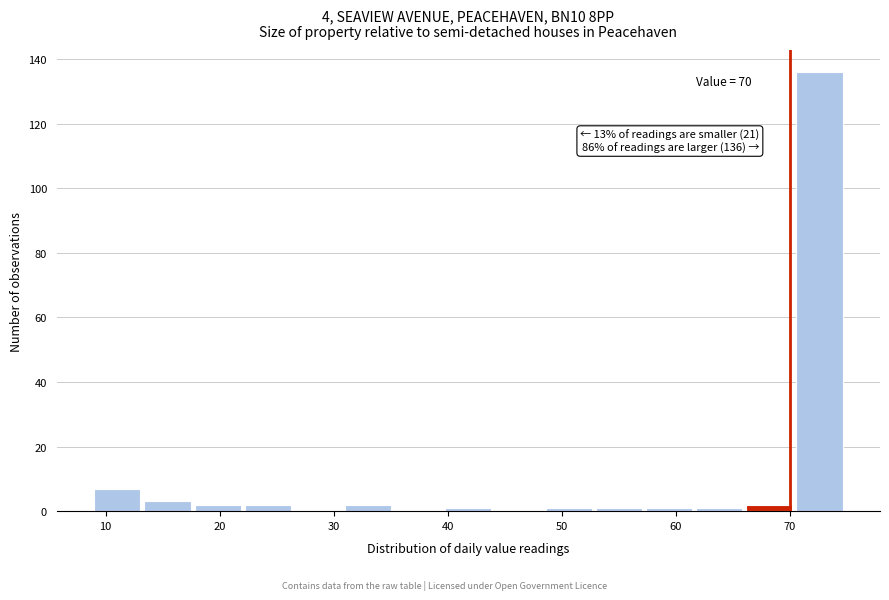

Over which range of the x-axis is the bar tallest?

70.6 to 75.0